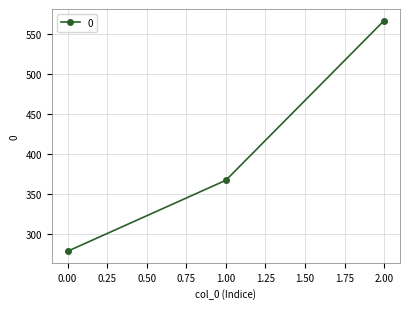

What is the change in value from 0.00 to 1.00?

+88.9